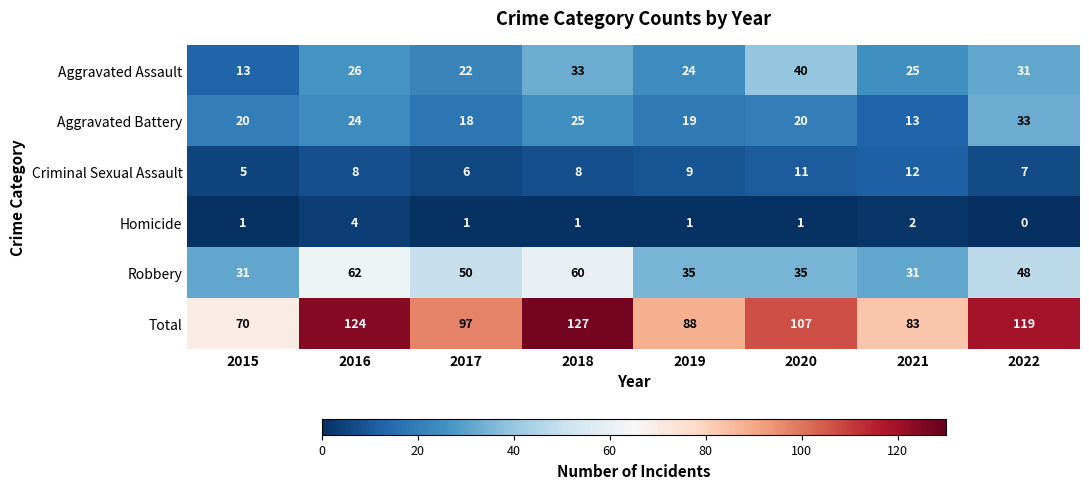

What is the average value of the Robbery series?

44